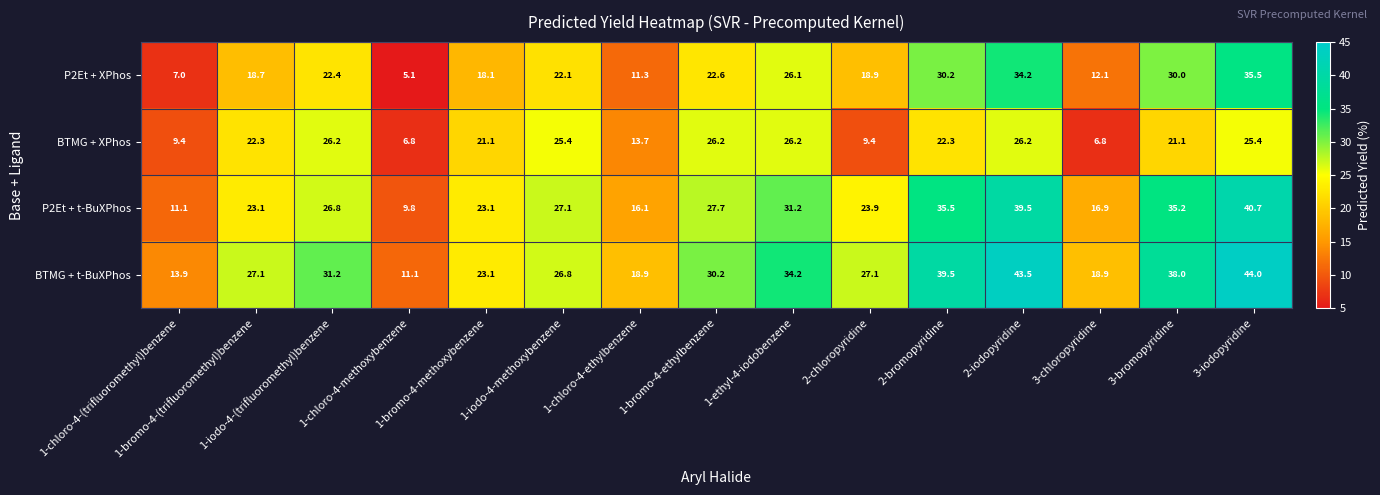

Rank the series by their average value, from highest to lowest.

BTMG + t-BuXPhos, P2Et + t-BuXPhos, P2Et + XPhos, BTMG + XPhos